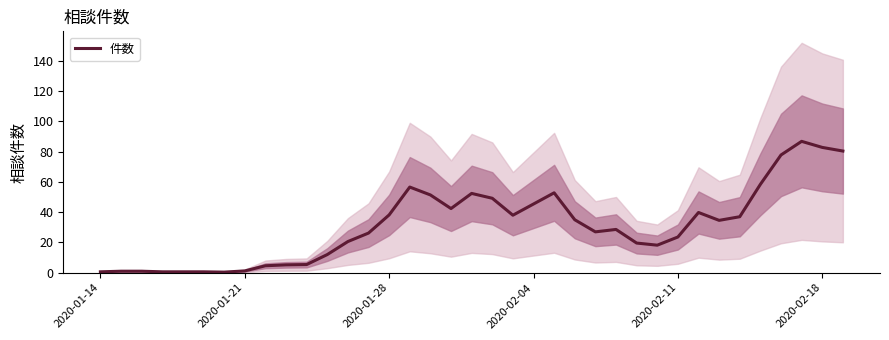

The value at 30 is 17.5. True or false?

False